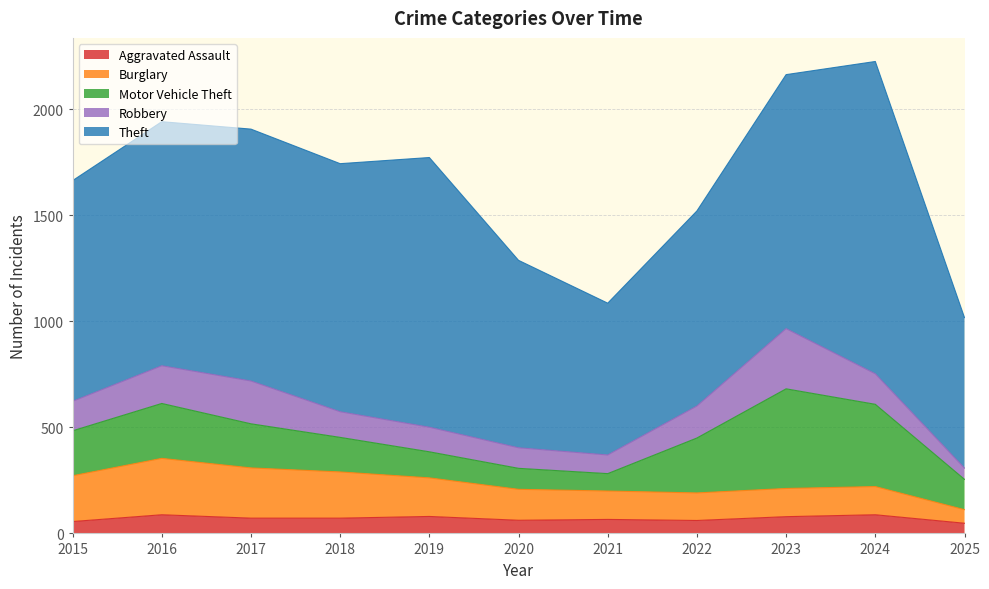

Does the chart have visible grid lines?

Yes